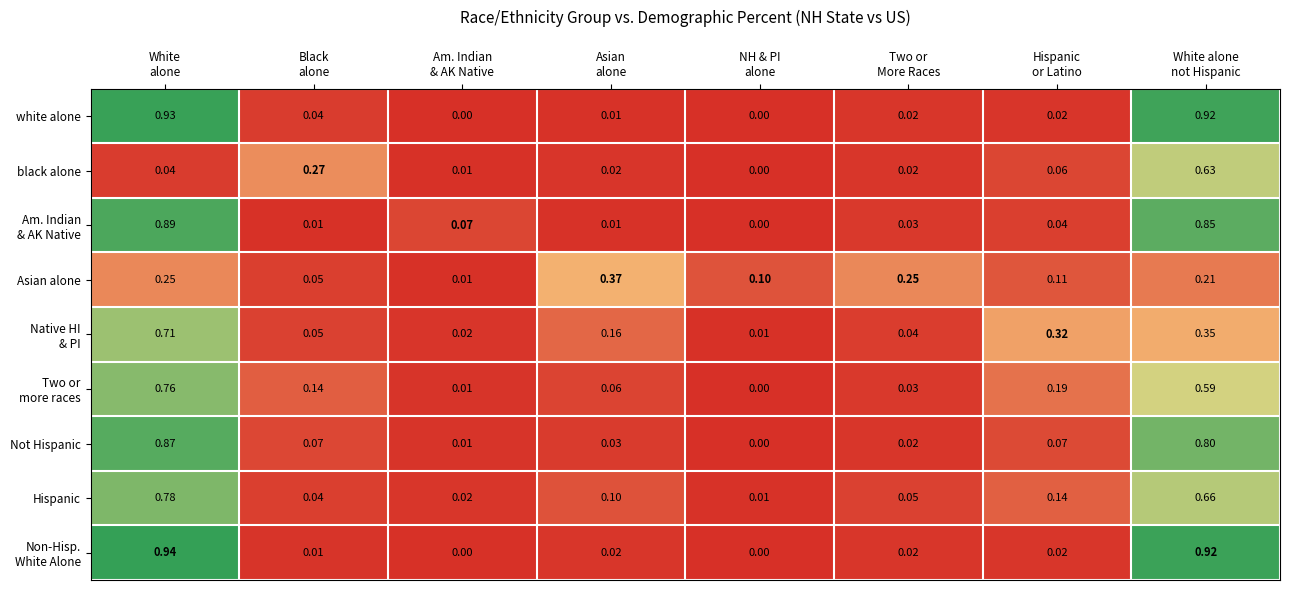

Which series has the largest total across all categories?

white alone